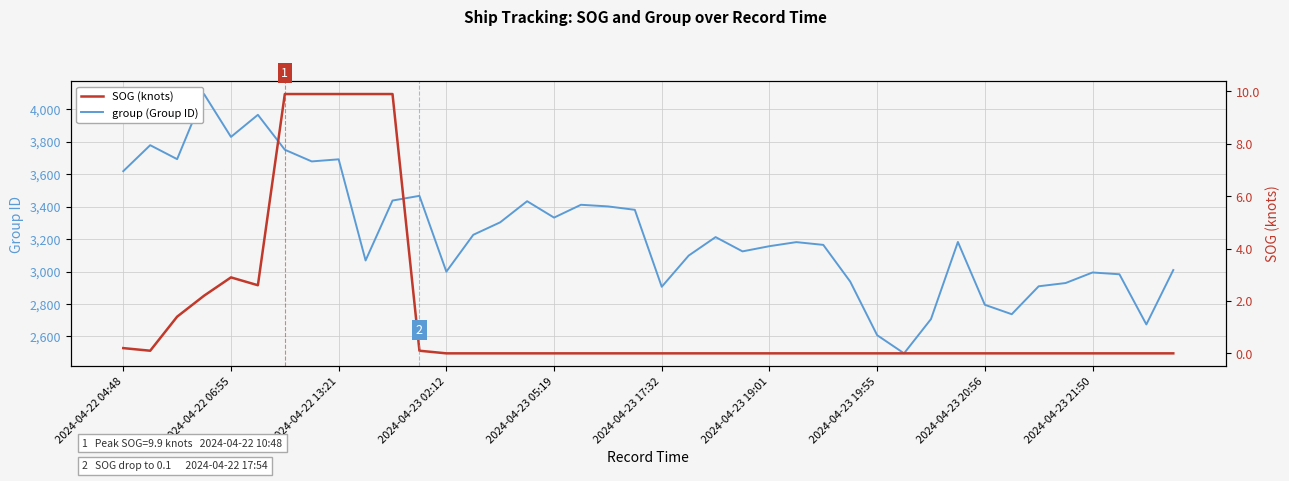

How many distinct data groups are displayed?

2